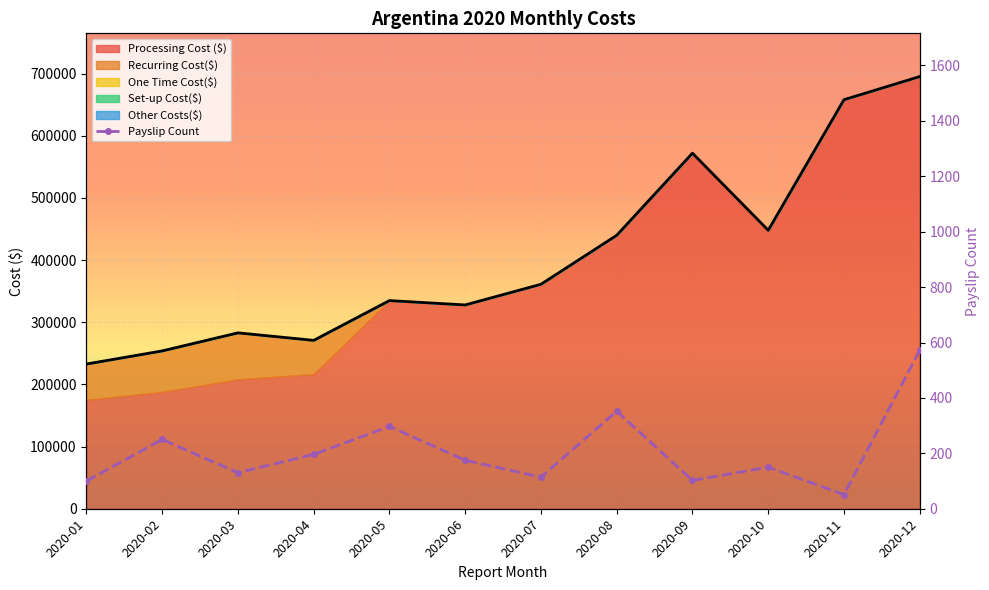

What value does the data have at 2020-04, to the nearest 100?

200